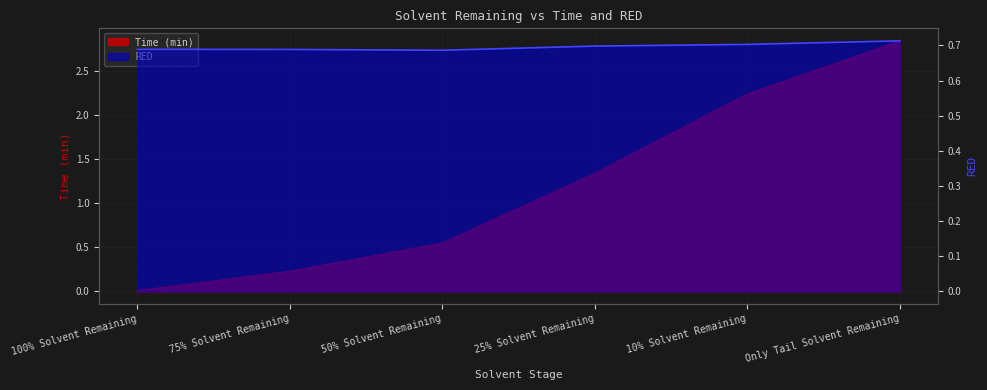

Does the chart display data point markers on the line(s)?

No